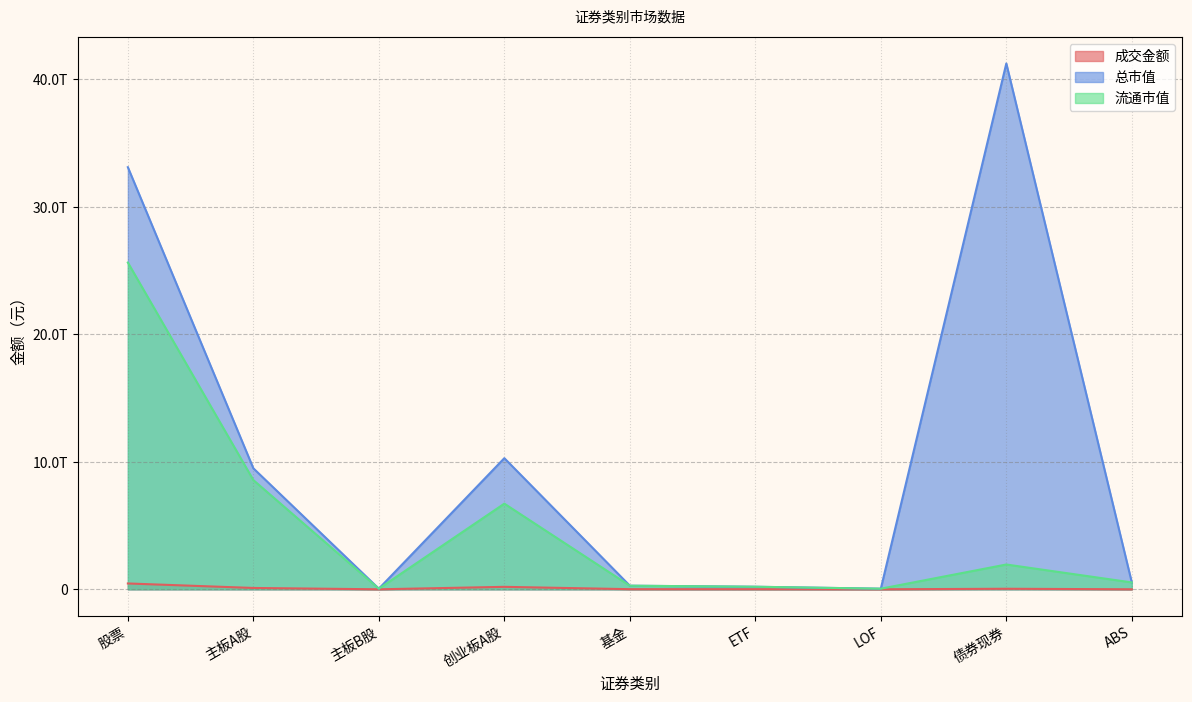

How many data points does each series have?

9